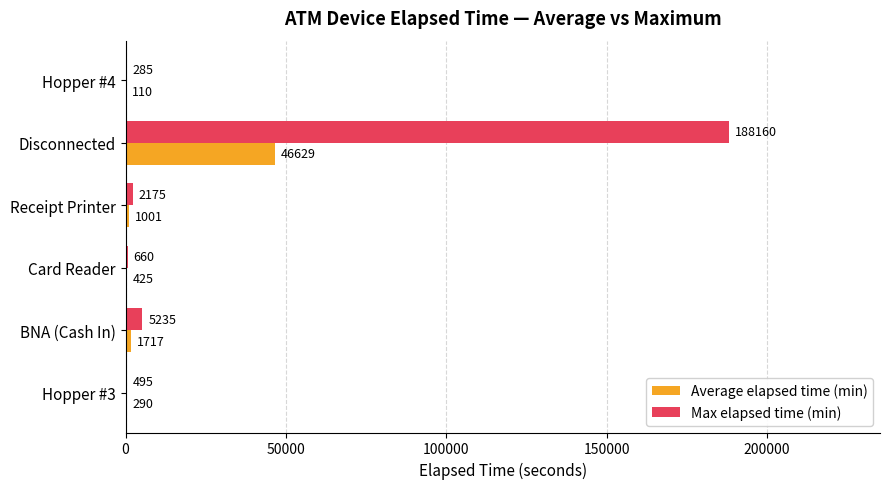

Which series has the largest total across all categories?

Max elapsed time (min)